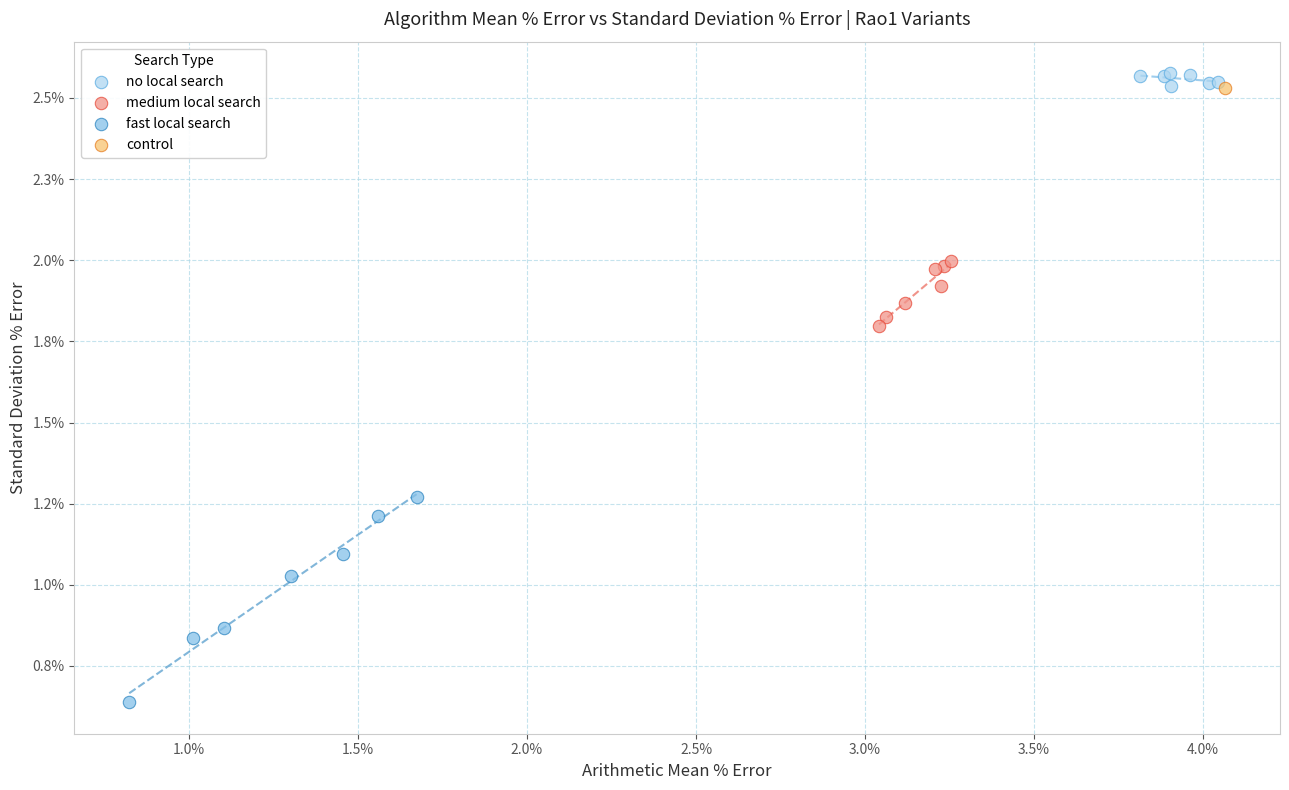

What are all the series names shown in the legend?

no local search, medium local search, fast local search, control